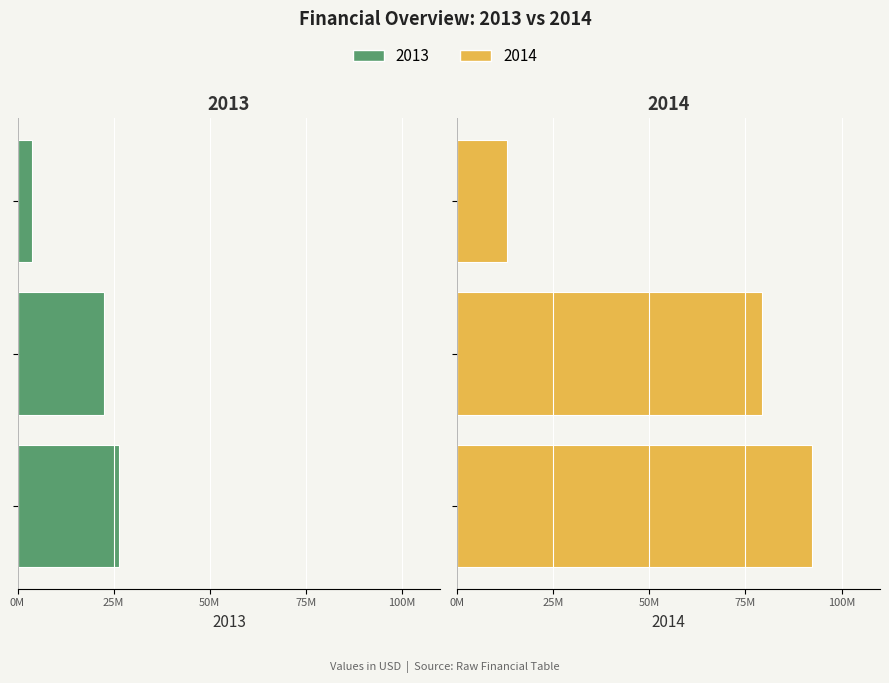

At which label does 2014 reach its peak?

Sales